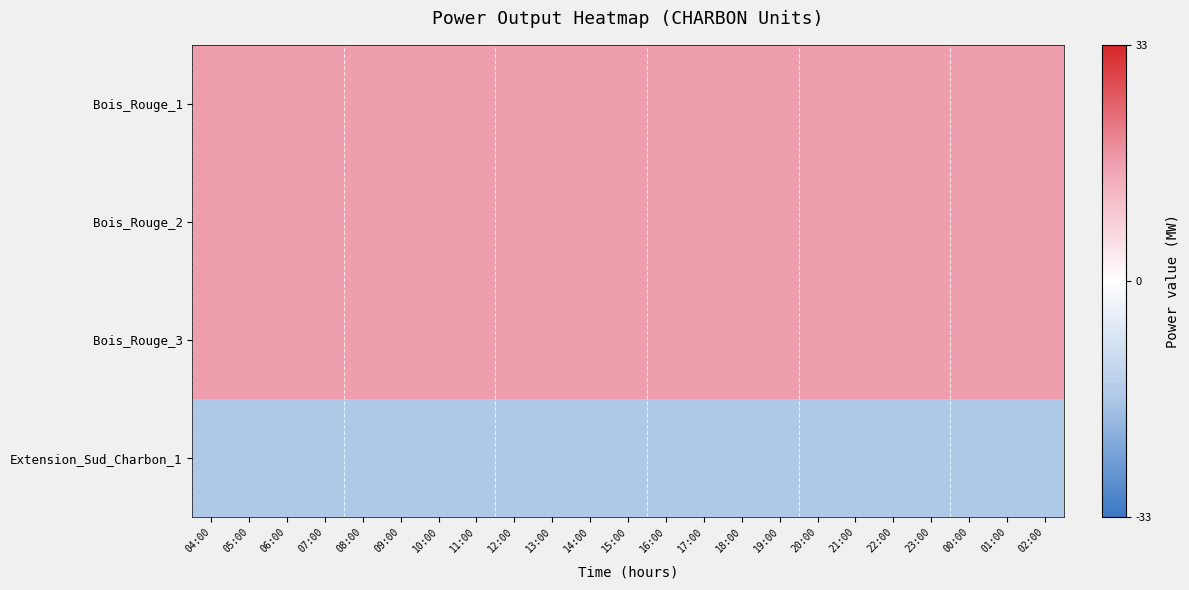

What is the difference between the highest and lowest values at 18:00?

33.0